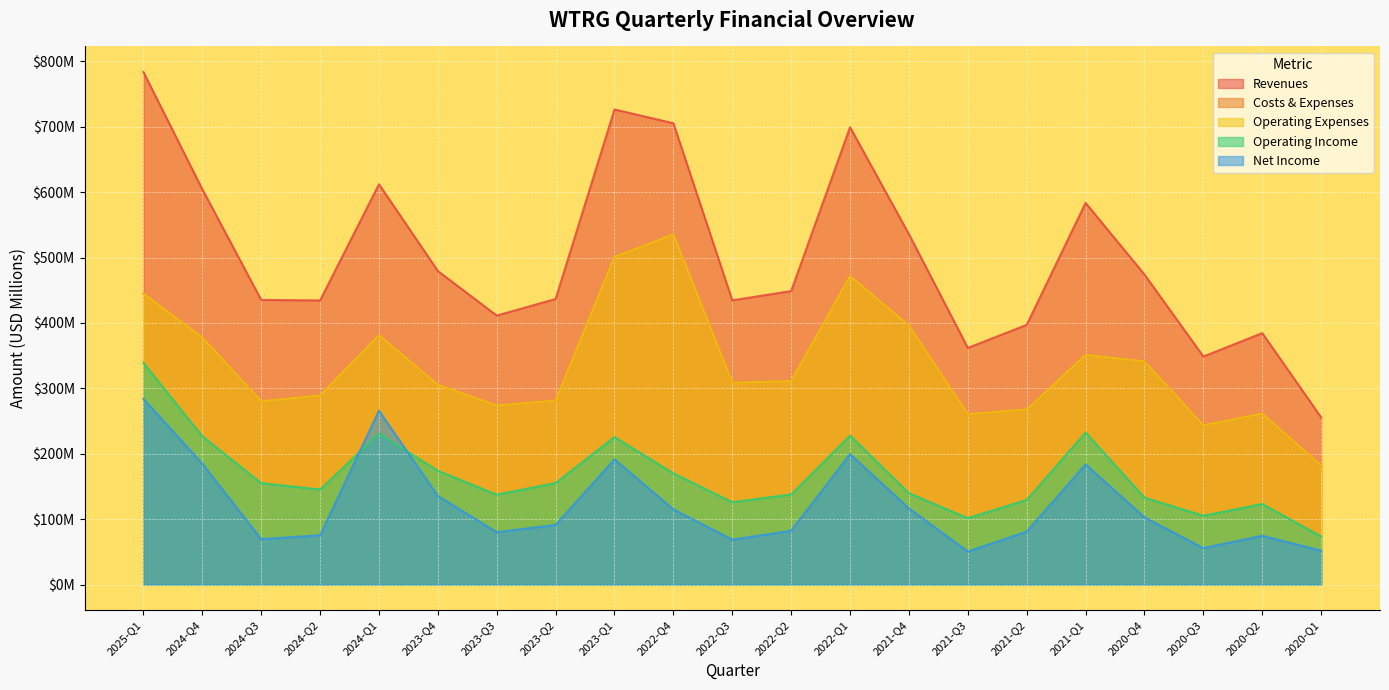

The Operating Expenses series shows 243.4 at 2020-Q3. True or false?

True